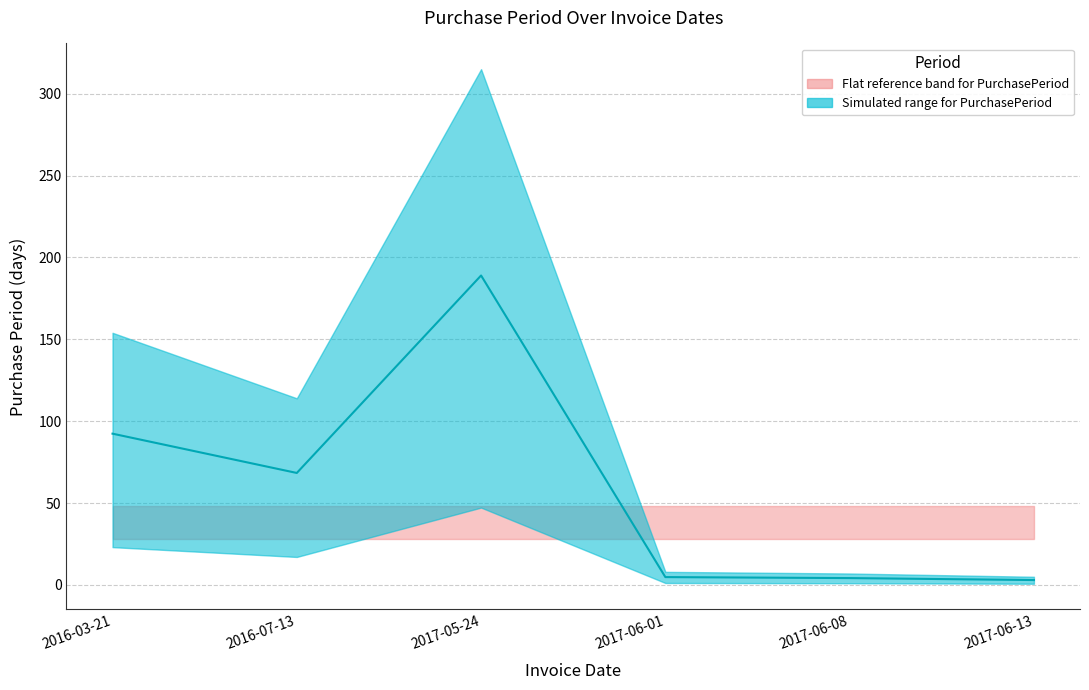

Approximately how many times larger is the value at 2017-06-01 compared to 2016-07-13?

0.1